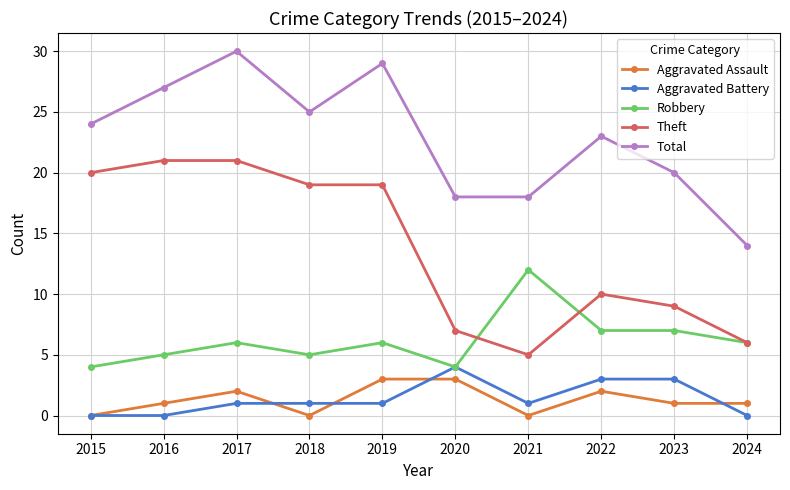

At which category does Total reach its first local peak?

2017